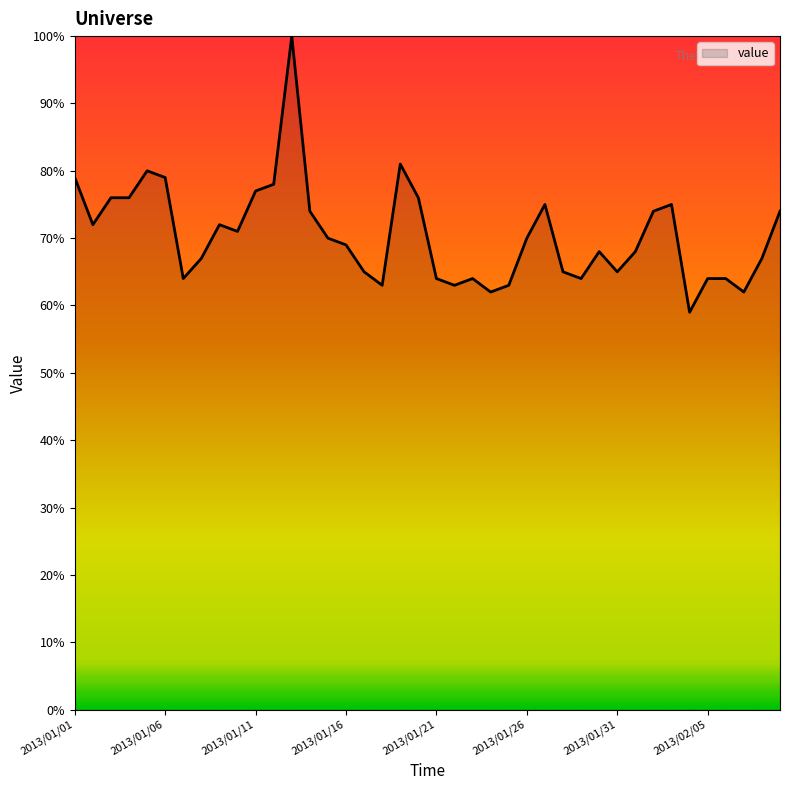

What is the maximum value shown in the chart?

100